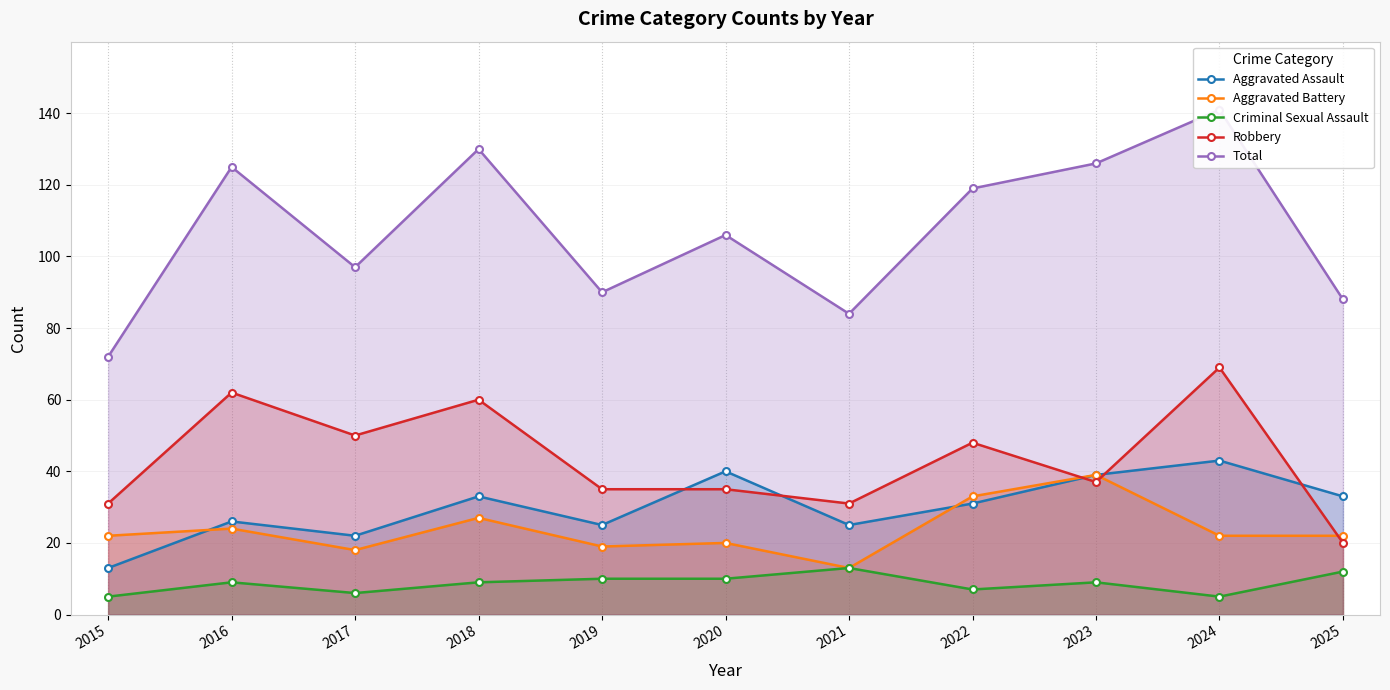

At which label does Aggravated Battery first exceed 22?

2016